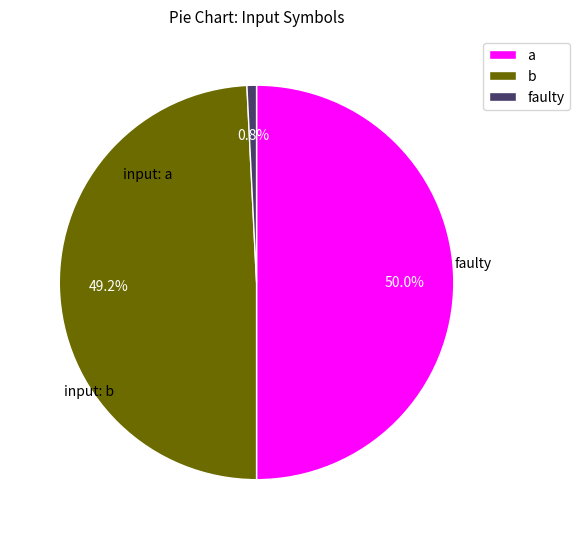

To the nearest percent, what percentage of the pie is b?

49%